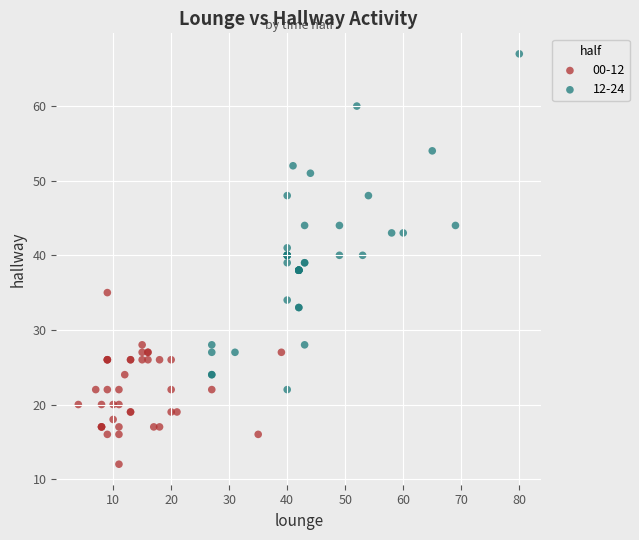

Which series has the largest Y range (max minus min)?

12-24